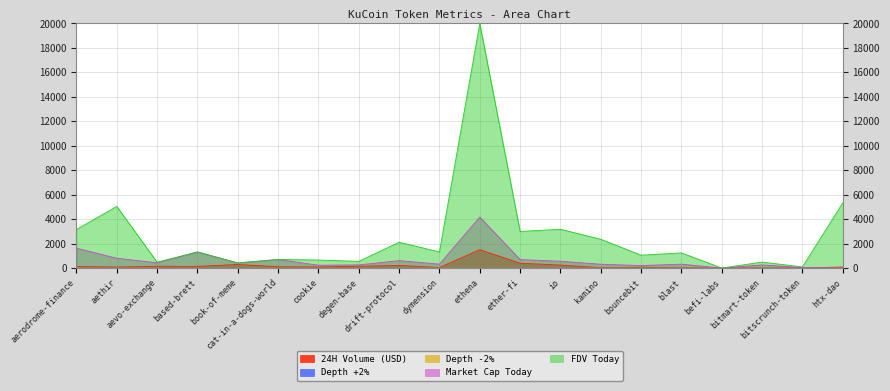

What is the average value of the Depth +2% series?

0.2